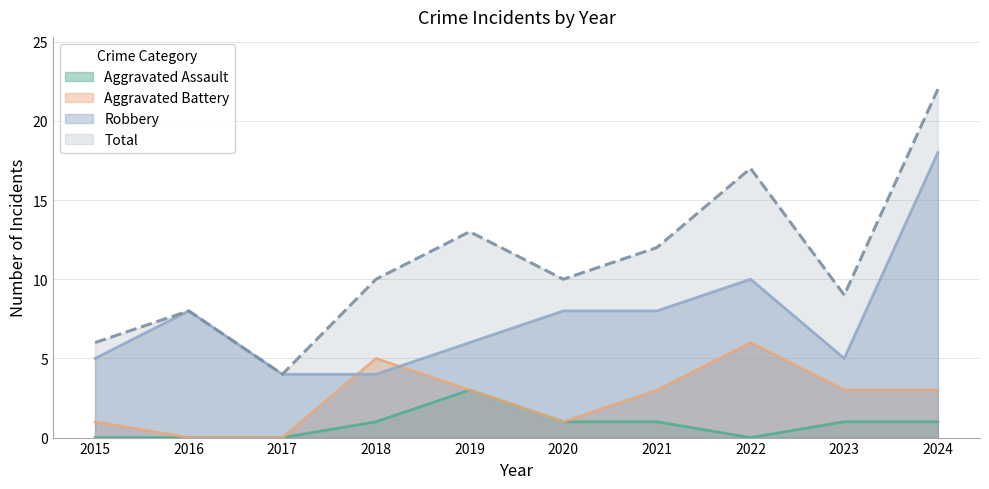

What is the difference between the maximum and minimum values in the Aggravated Battery series?

6